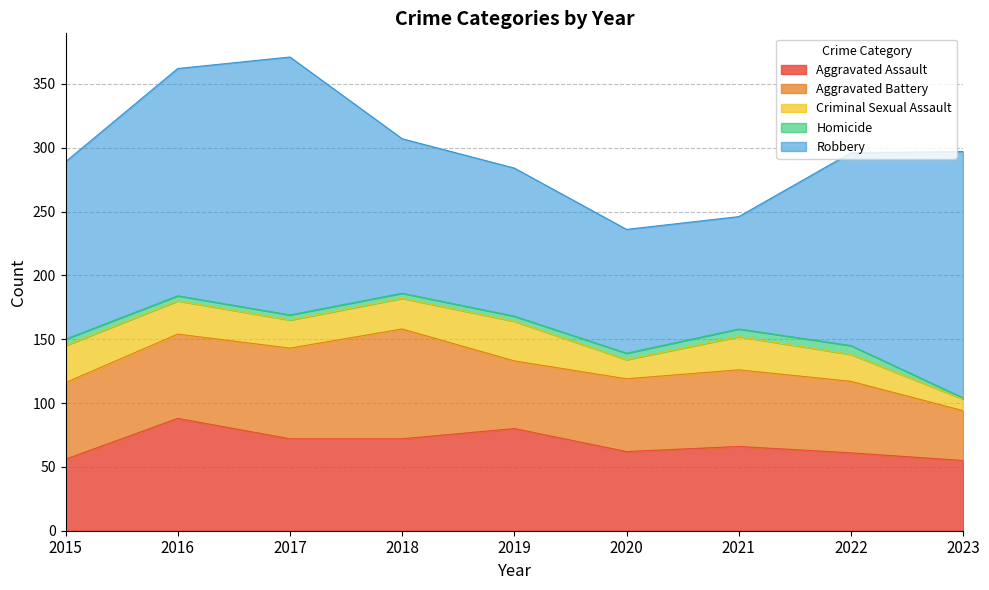

The Aggravated Assault series shows 17 at 2023. True or false?

False